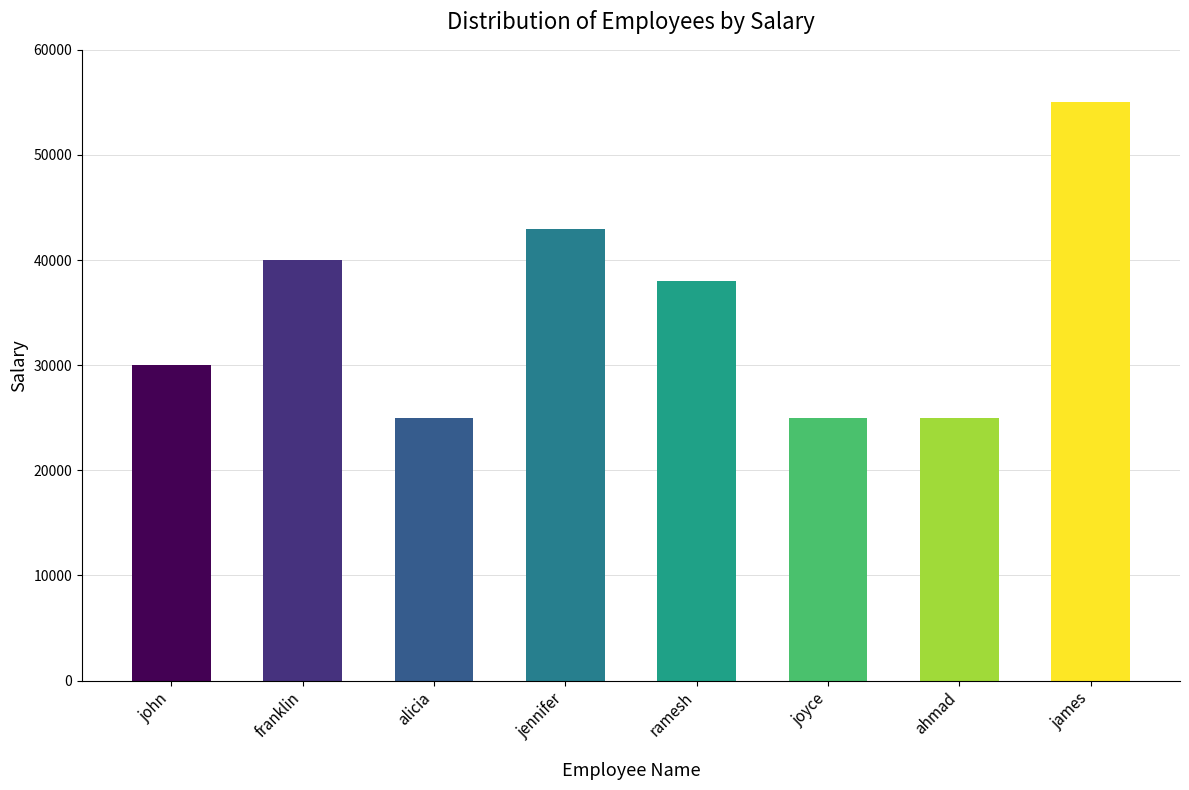

The chart shows a value of 30000 at john. True or false?

True